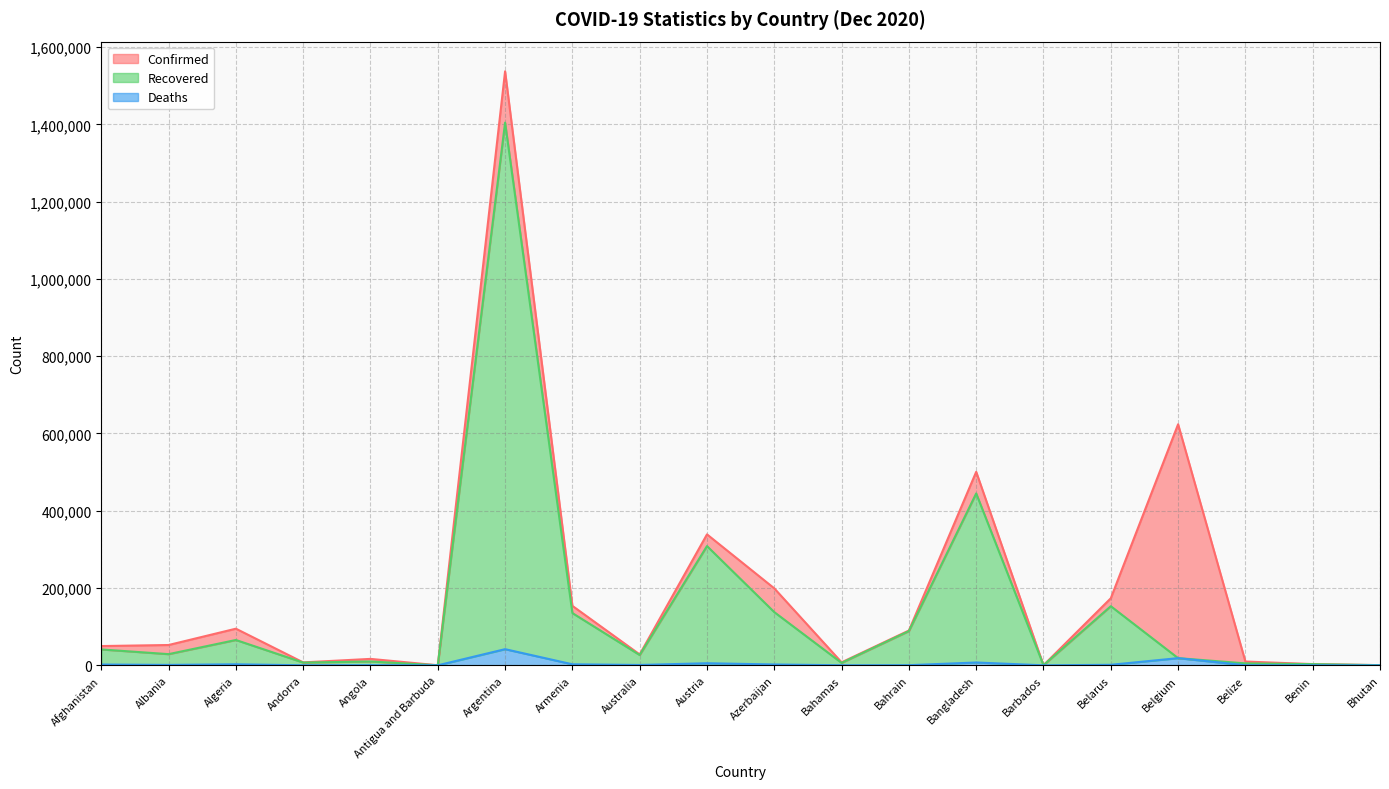

Between Antigua and Barbuda and Bahamas, which series saw the biggest shift?

Confirmed